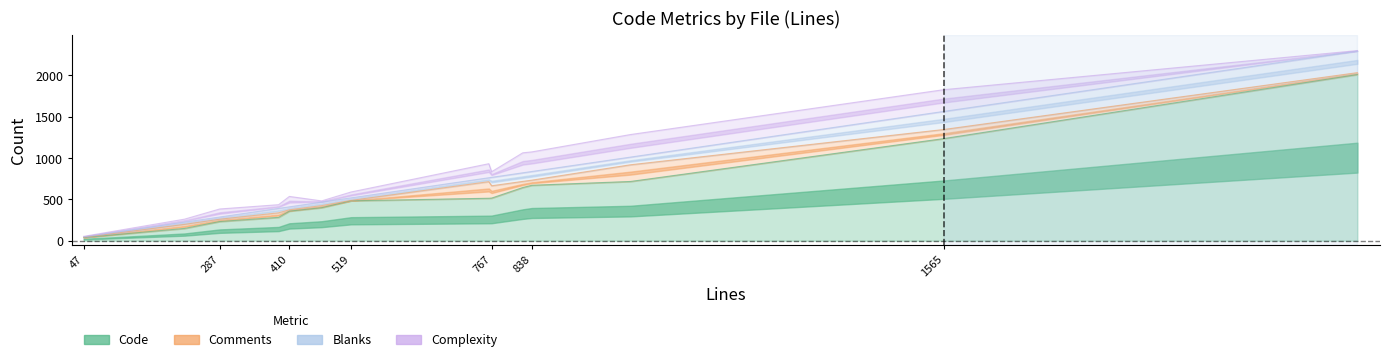

How many lines are shown in the chart?

4